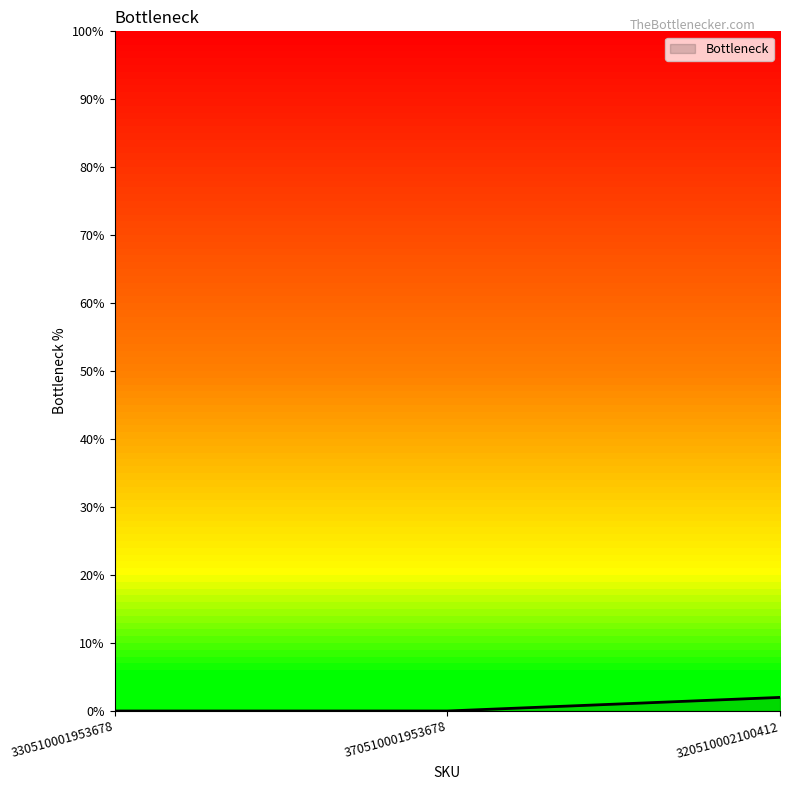

Count the number of data series in this chart.

1